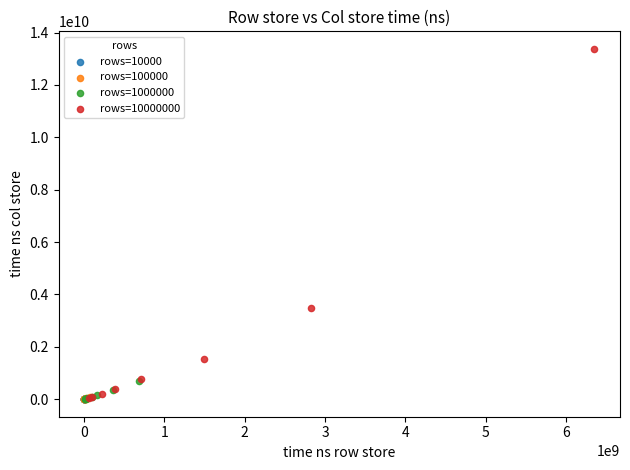

What are all the series names shown in the legend?

rows=10000, rows=100000, rows=1000000, rows=10000000